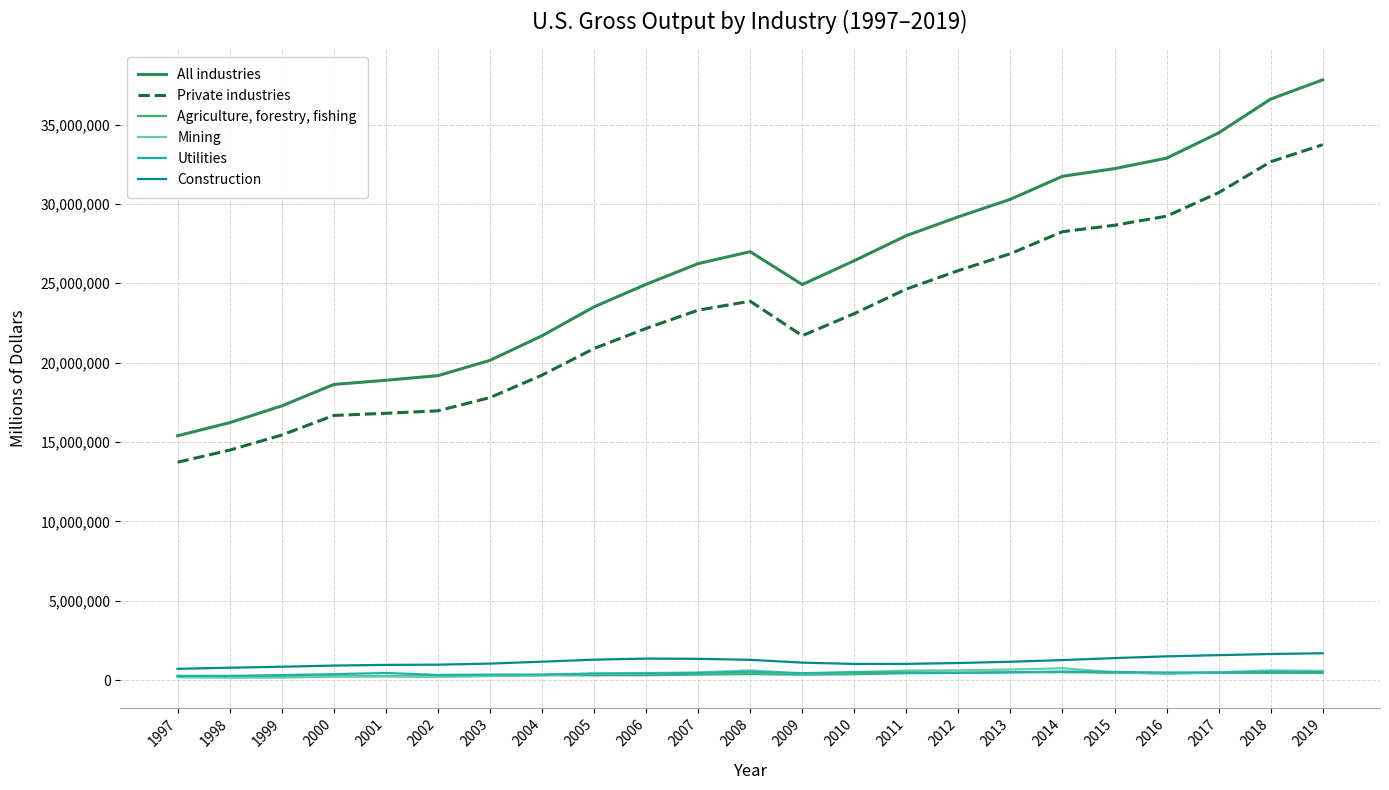

What is the maximum value for Construction?

1689986